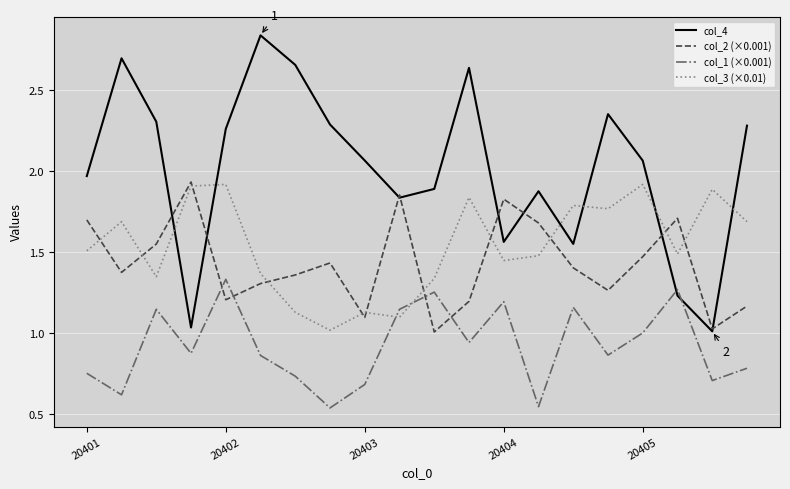

After their last crossing, which series has the higher values: col_2 (×0.001) or col_1 (×0.001)?

col_2 (×0.001)